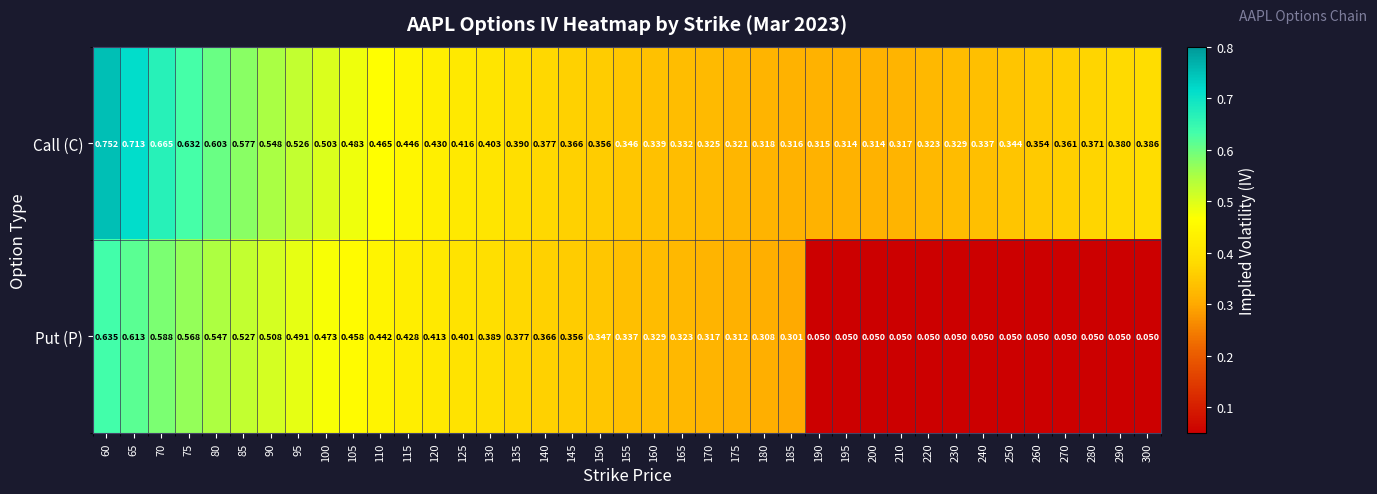

At 220, list the series in order from largest to smallest.

Call (C), Put (P)